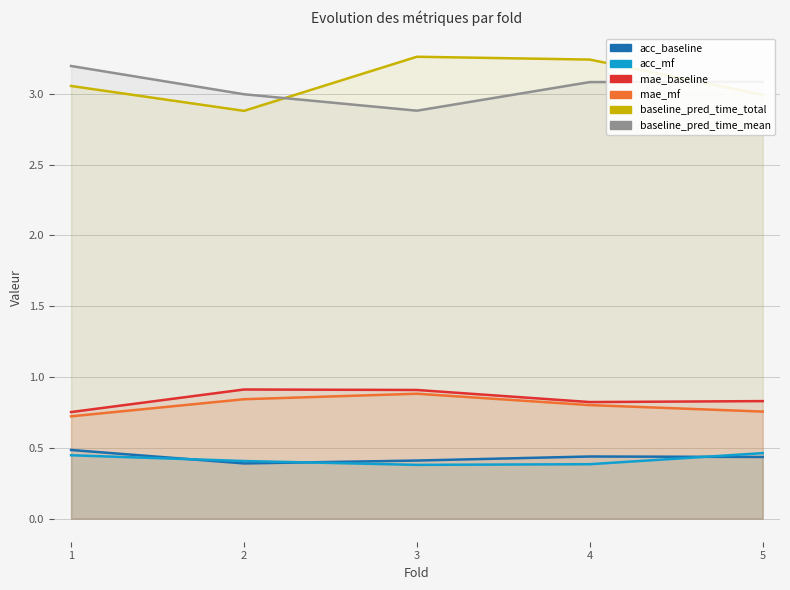

What is the spread (max minus min) of values at 1?

2.7